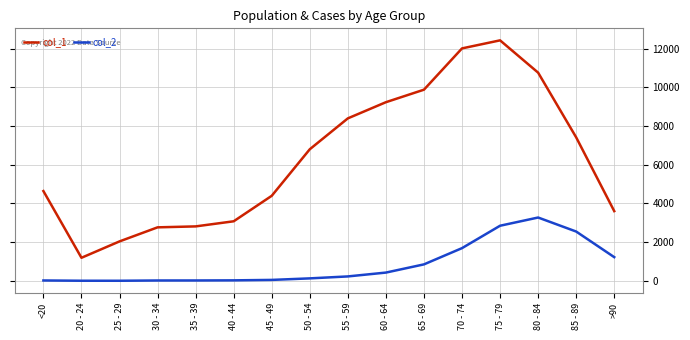

At which label is col_2 closest to 1638?

70 - 74